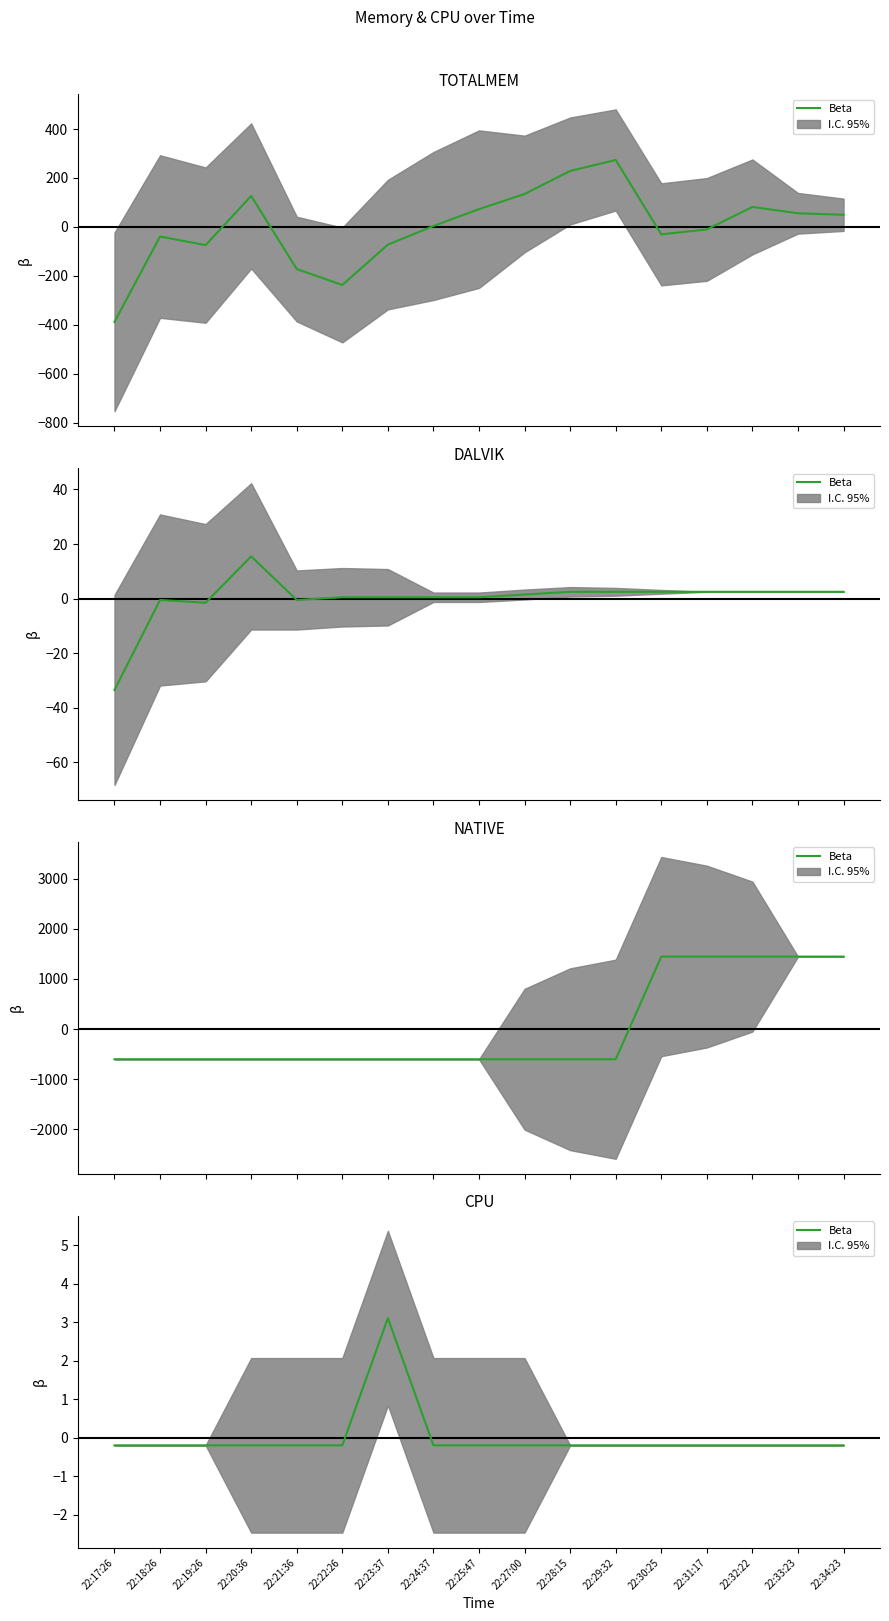

True or false: there are more than 0 points higher than both neighbors.

True